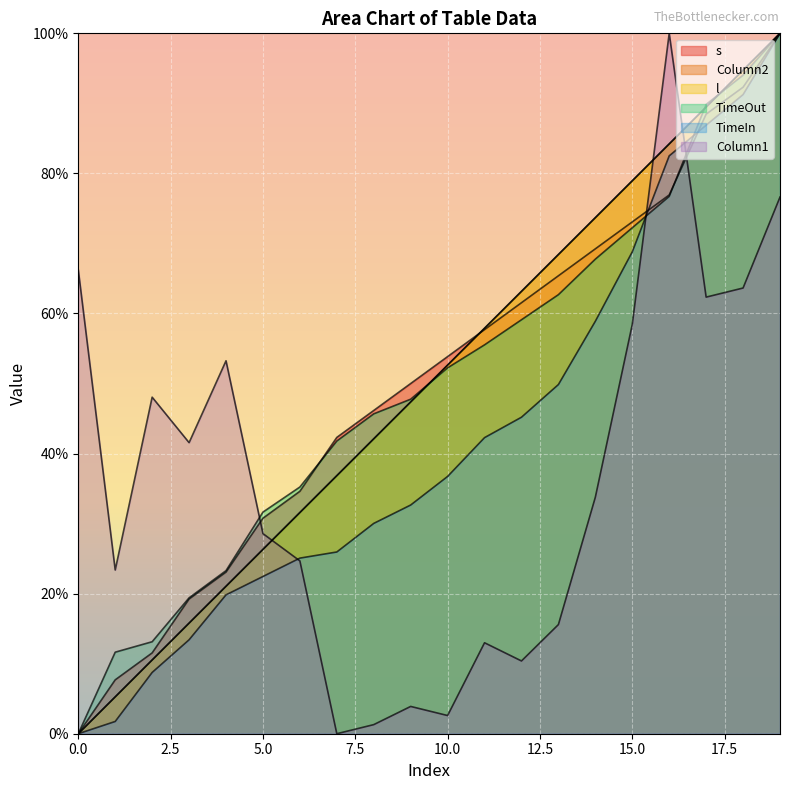

How many distinct data groups are displayed?

6